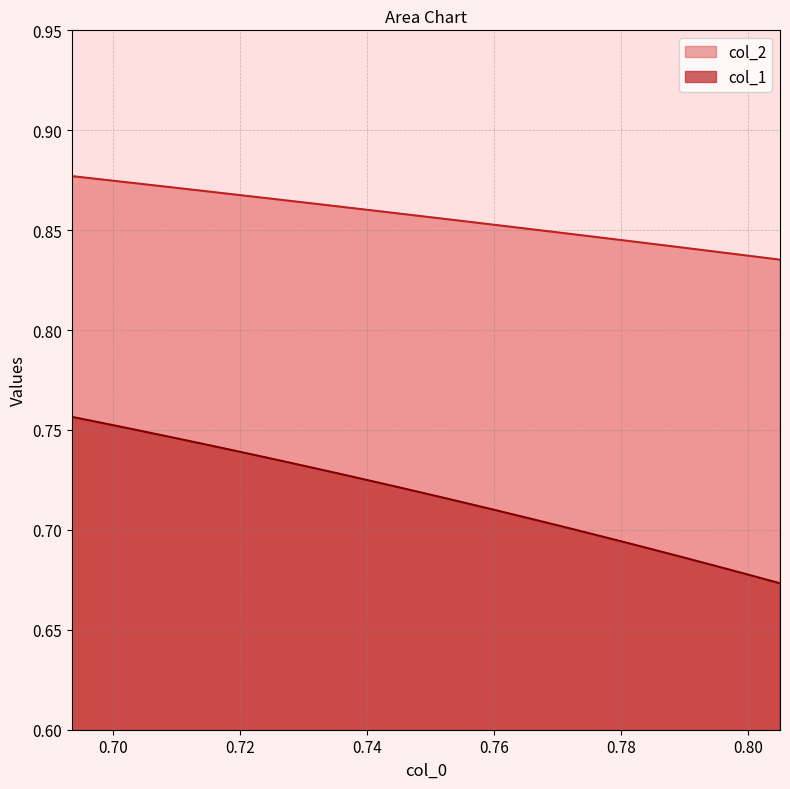

True or false: col_2 and col_1 cross at least once.

False